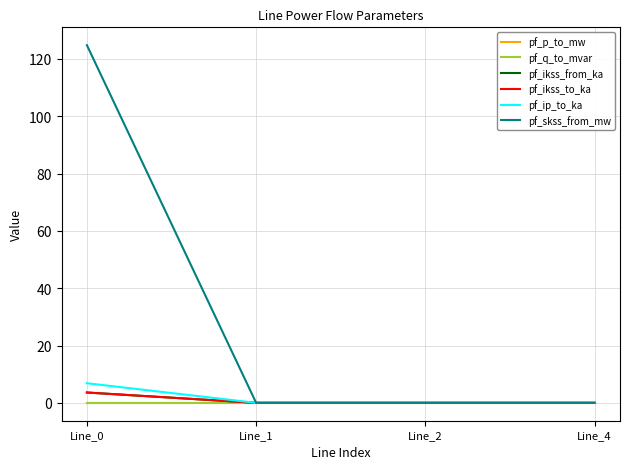

True or false: pf_skss_from_mw has more than 1 points higher than both neighbors.

False